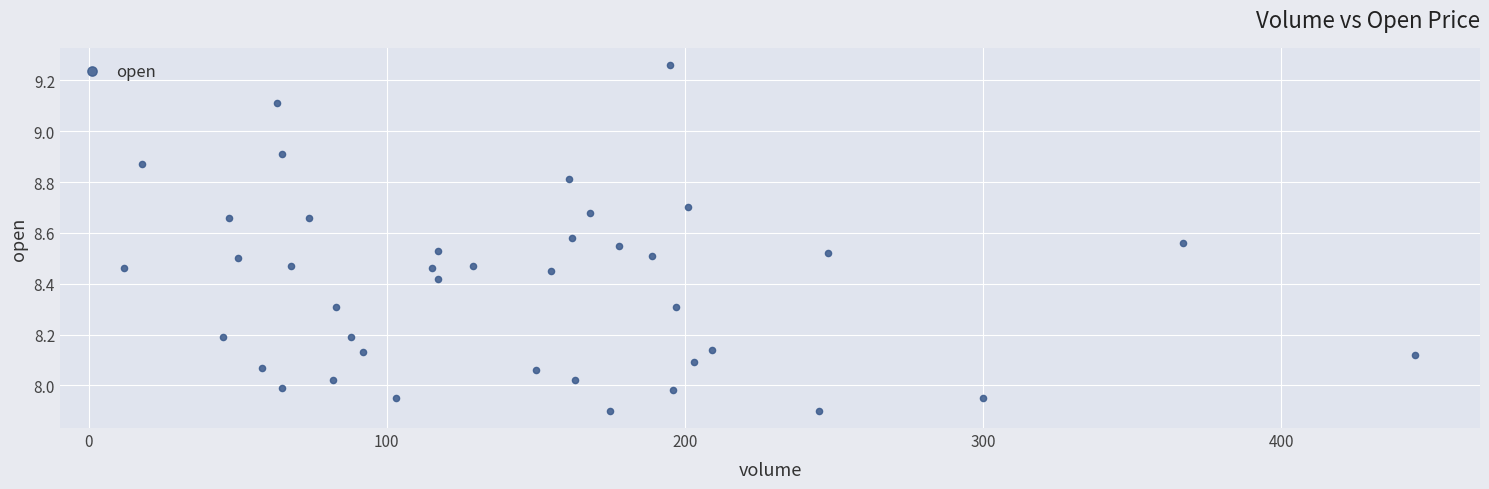

What is the range of X values (max minus min)?

433.0